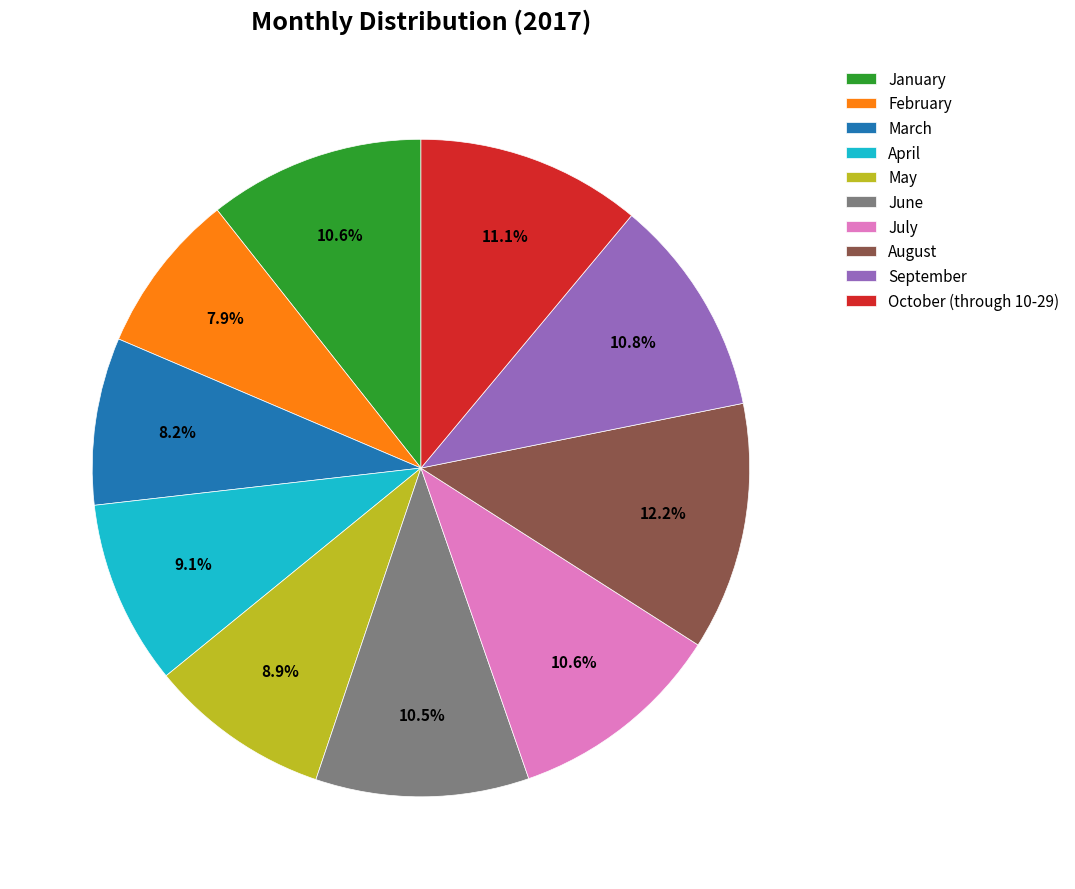

Does any single category account for the majority?

No